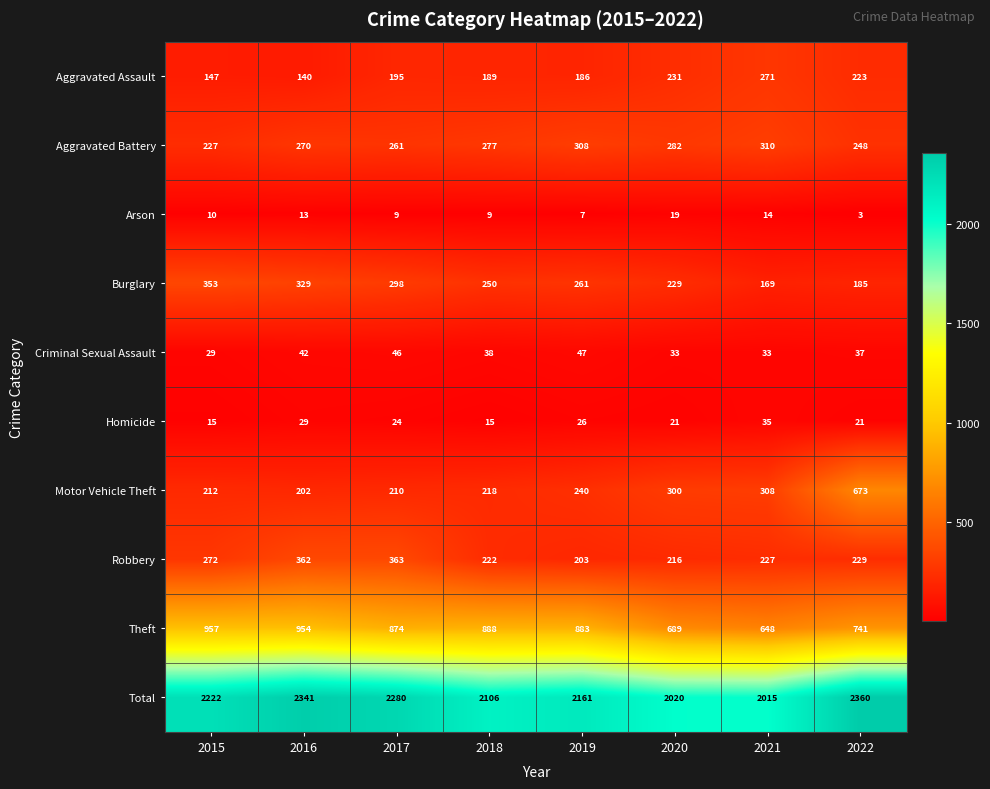

At how many categories does at least one series exceed 1845?

8